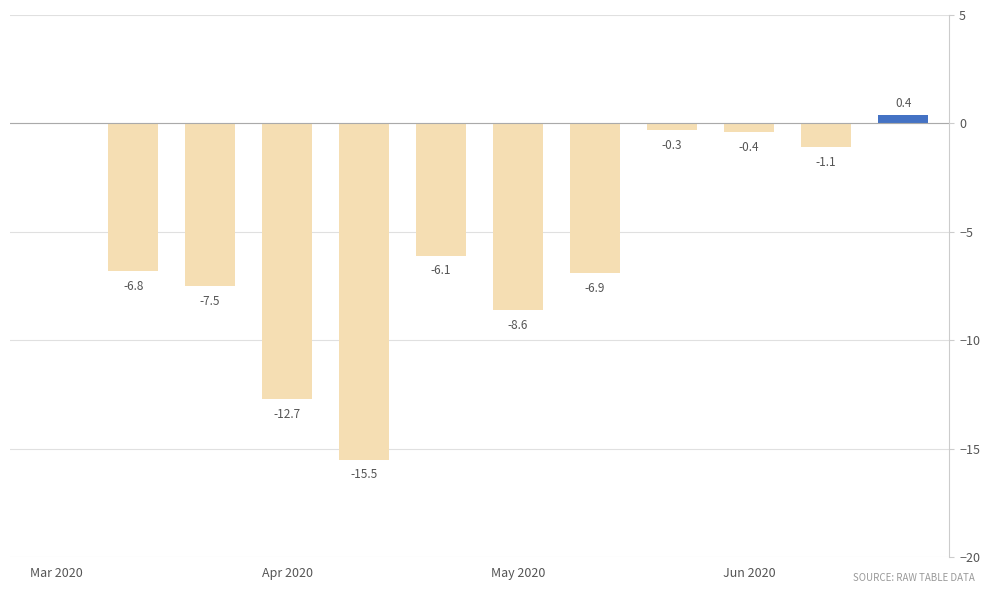

What is the greatest value displayed?

0.4